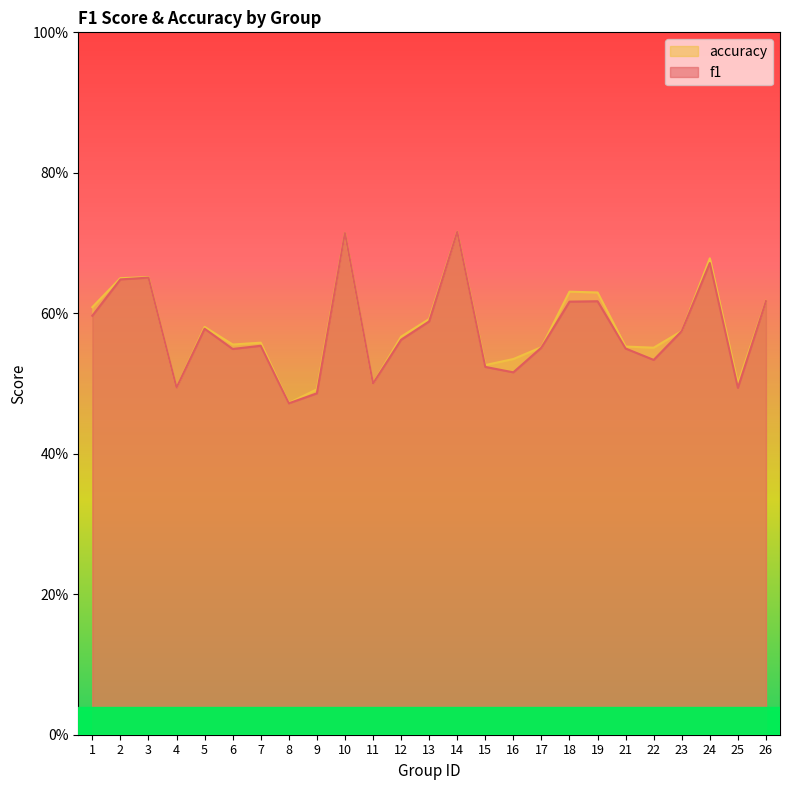

Rank the series by their maximum value, from lowest to highest.

f1, accuracy